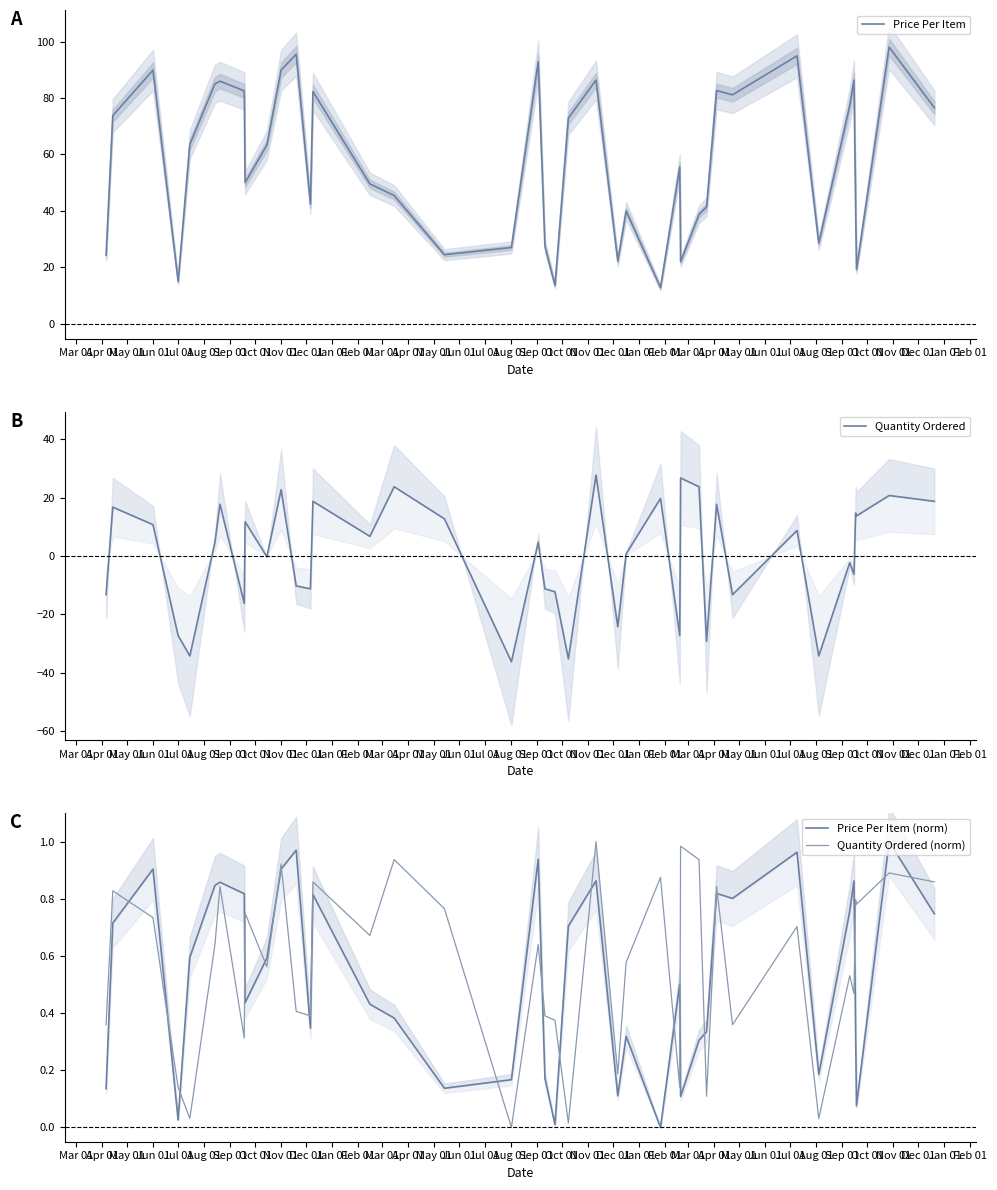

What is the maximum value shown in the chart?

98.0